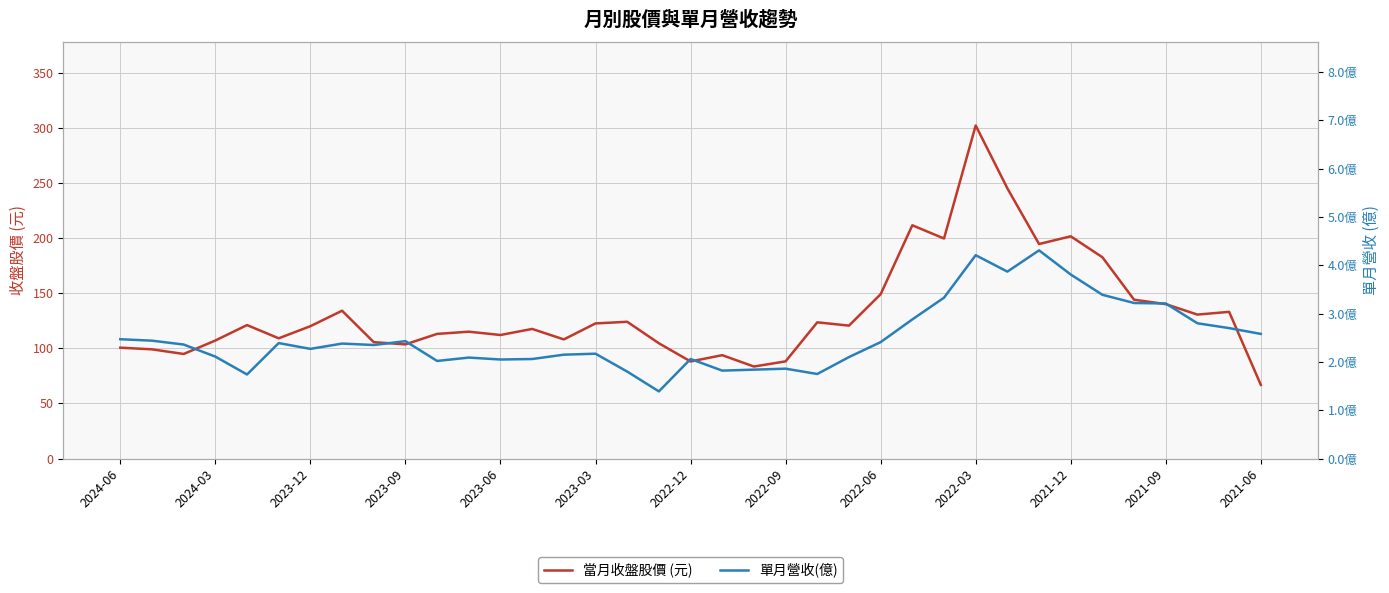

Is it true that 當月收盤股價 (元) equals 88.0 at 2022-12?

True